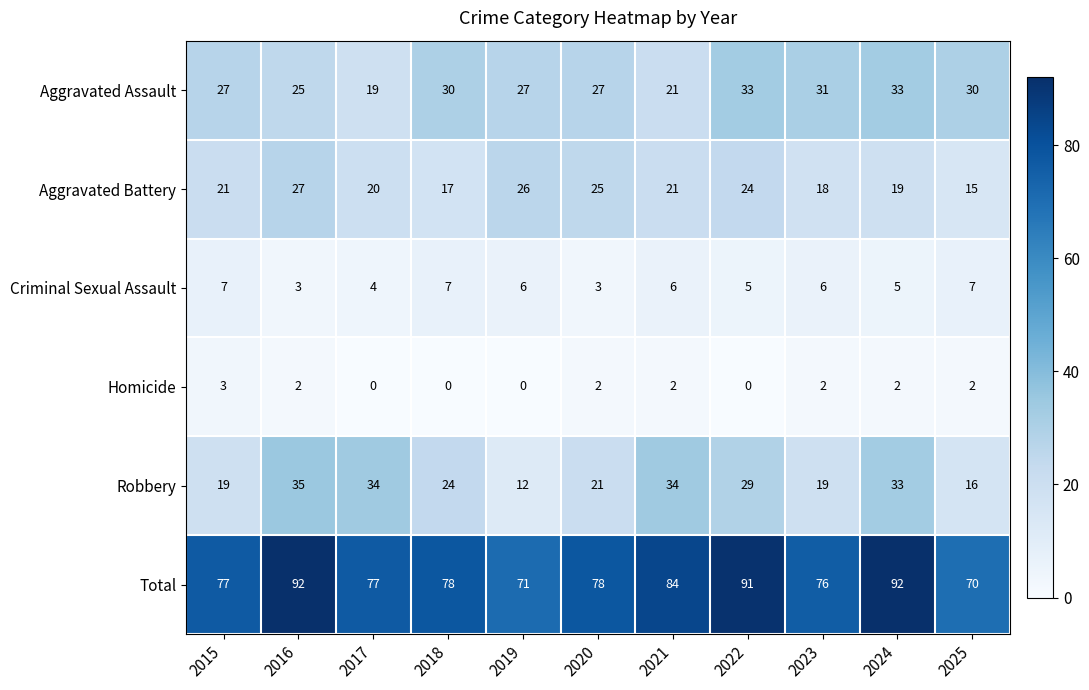

What is the maximum value shown in the chart?

92